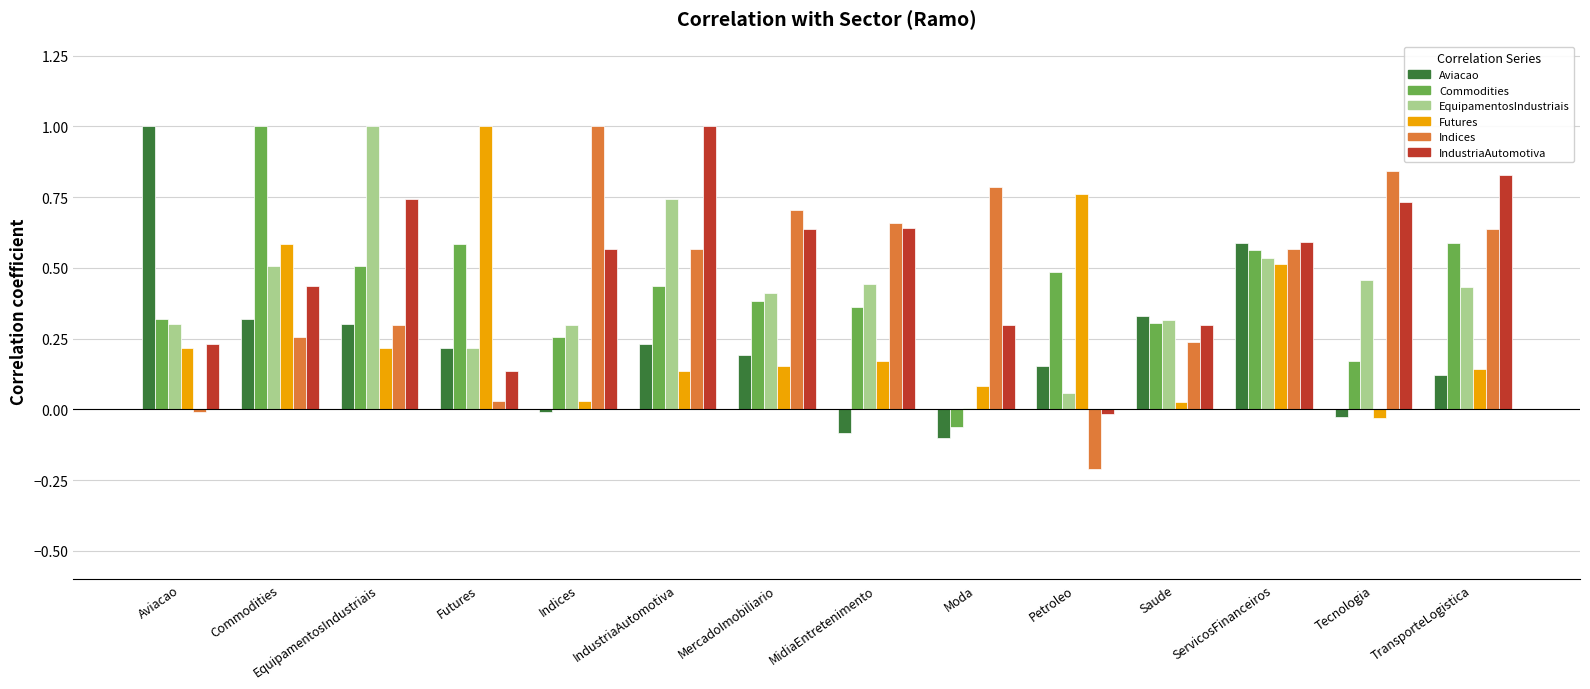

The value of EquipamentosIndustriais at Petroleo is 0.0. True or false?

False